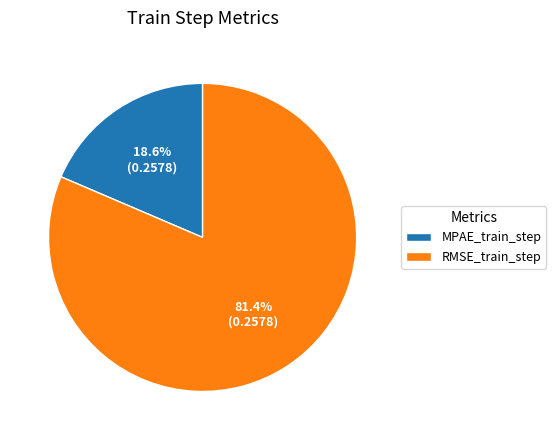

Does RMSE_train_step represent more than half of the total?

Yes